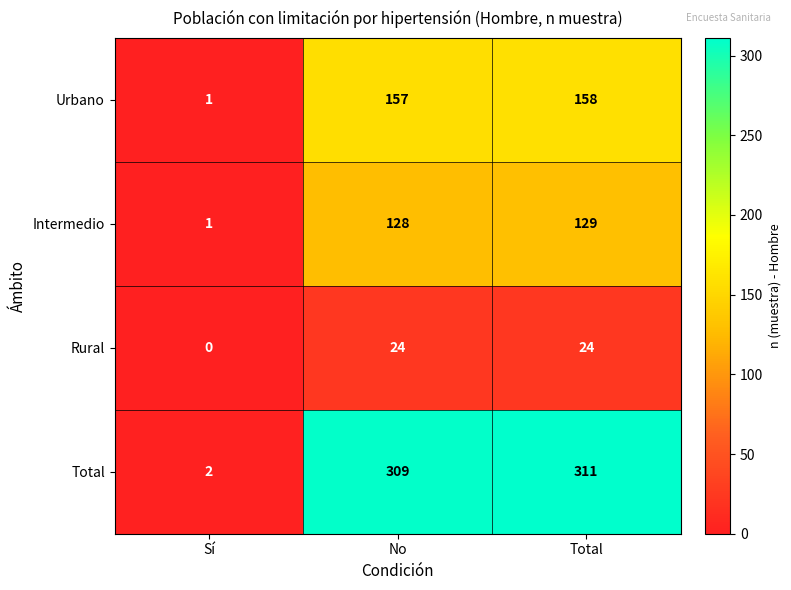

Read the Total value at No, to the nearest 50.

300